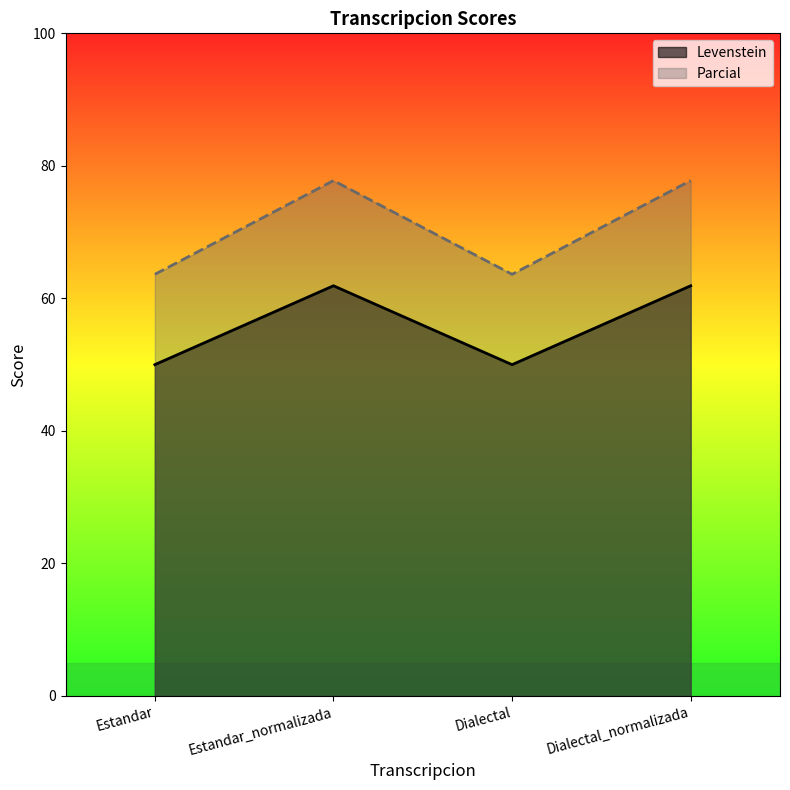

At how many categories does at least one series exceed 58?

4